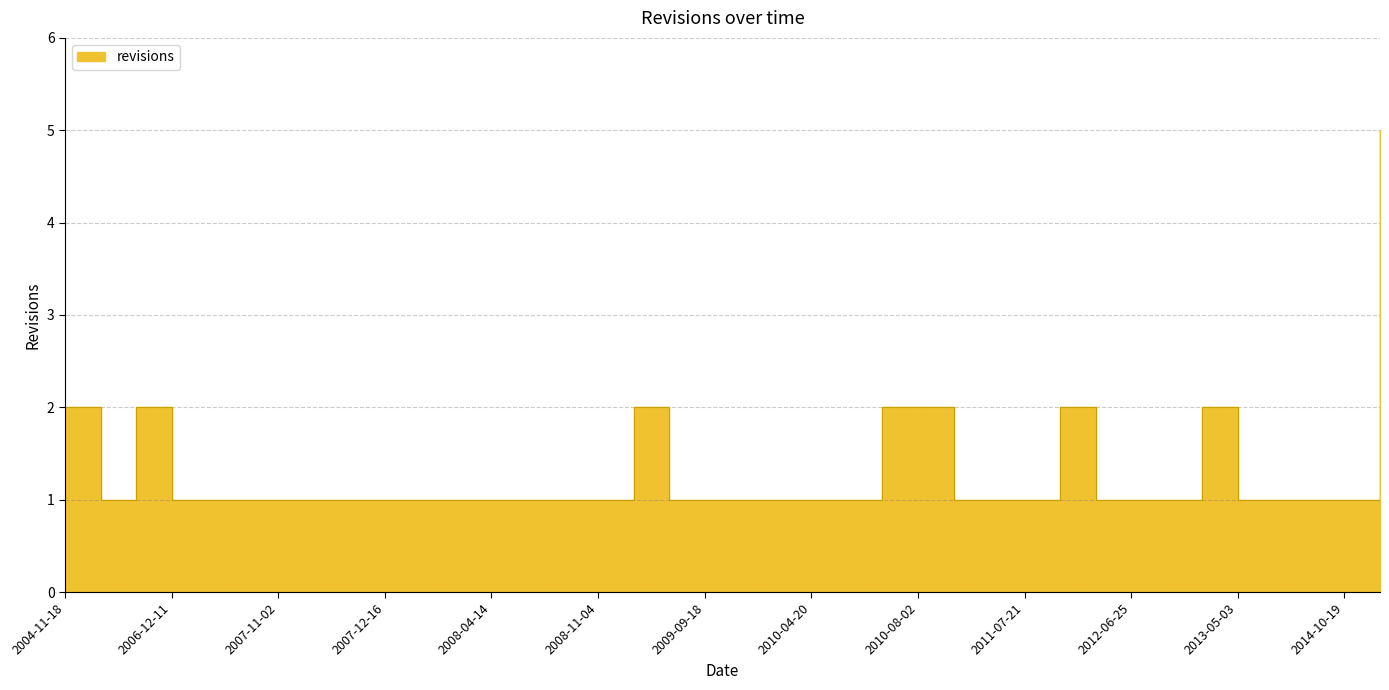

List the labels in order of value, smallest first.

2006-05-24, 2006-12-11, 2007-01-25, 2007-07-11, 2007-11-02, 2007-11-05, 2007-11-12, 2007-12-16, 2008-01-08, 2008-01-25, 2008-04-14, 2008-05-22, 2008-06-25, 2008-11-04, 2009-08-18, 2009-09-18, 2009-10-12, 2009-10-13, 2010-04-20, 2010-05-17, 2011-03-18, 2011-05-07, 2011-07-21, 2012-03-26, 2012-06-25, 2012-07-05, 2013-05-03, 2013-09-20, 2013-11-02, 2014-10-19, 2004-11-18, 2006-08-22, 2008-12-15, 2010-05-20, 2010-08-02, 2011-11-21, 2013-04-18, 2015-03-31